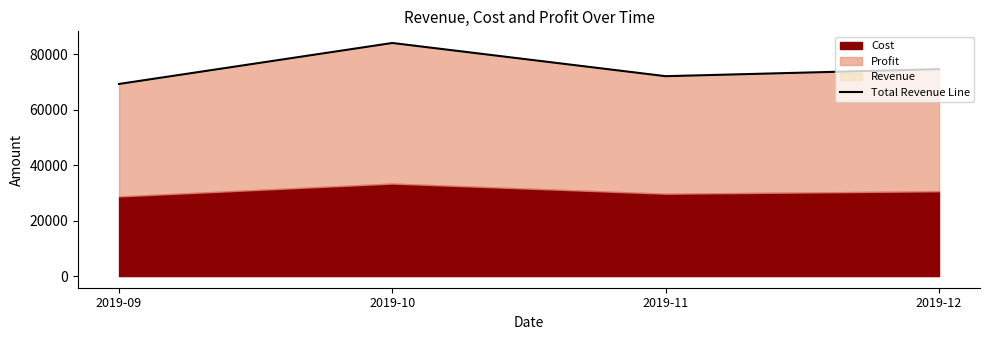

At which category does the data reach its first local peak?

2019-10